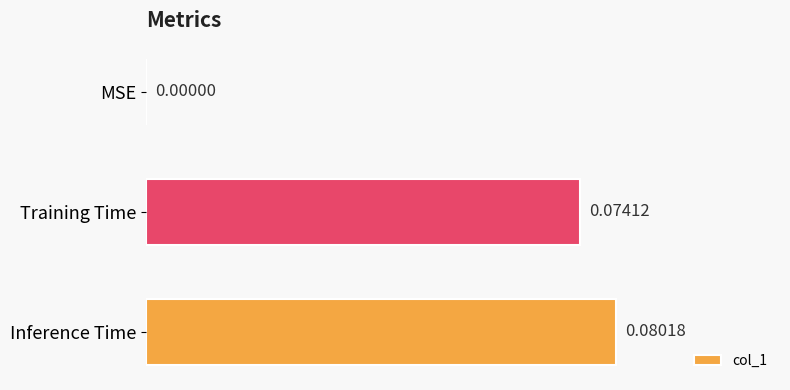

Which label corresponds to the largest value in the chart?

Inference Time